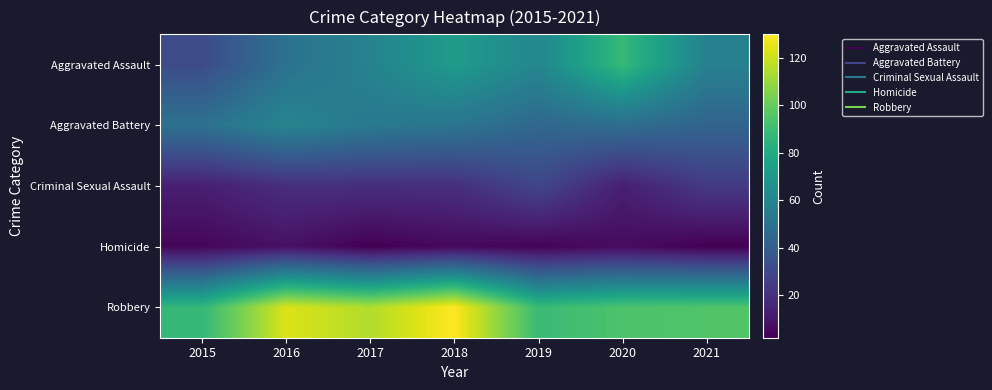

Reading left to right, extract all data points from this chart.

Aggravated Assault: 2015=31	2016=50	2017=59	2018=72	2019=61	2020=88	2021=58
Aggravated Battery: 2015=50	2016=60	2017=54	2018=52	2019=45	2020=48	2021=43
Criminal Sexual Assault: 2015=13	2016=19	2017=19	2018=19	2019=29	2020=13	2021=24
Homicide: 2015=4	2016=8	2017=2	2018=5	2019=3	2020=6	2021=2
Robbery: 2015=87	2016=123	2017=115	2018=130	2019=89	2020=94	2021=95